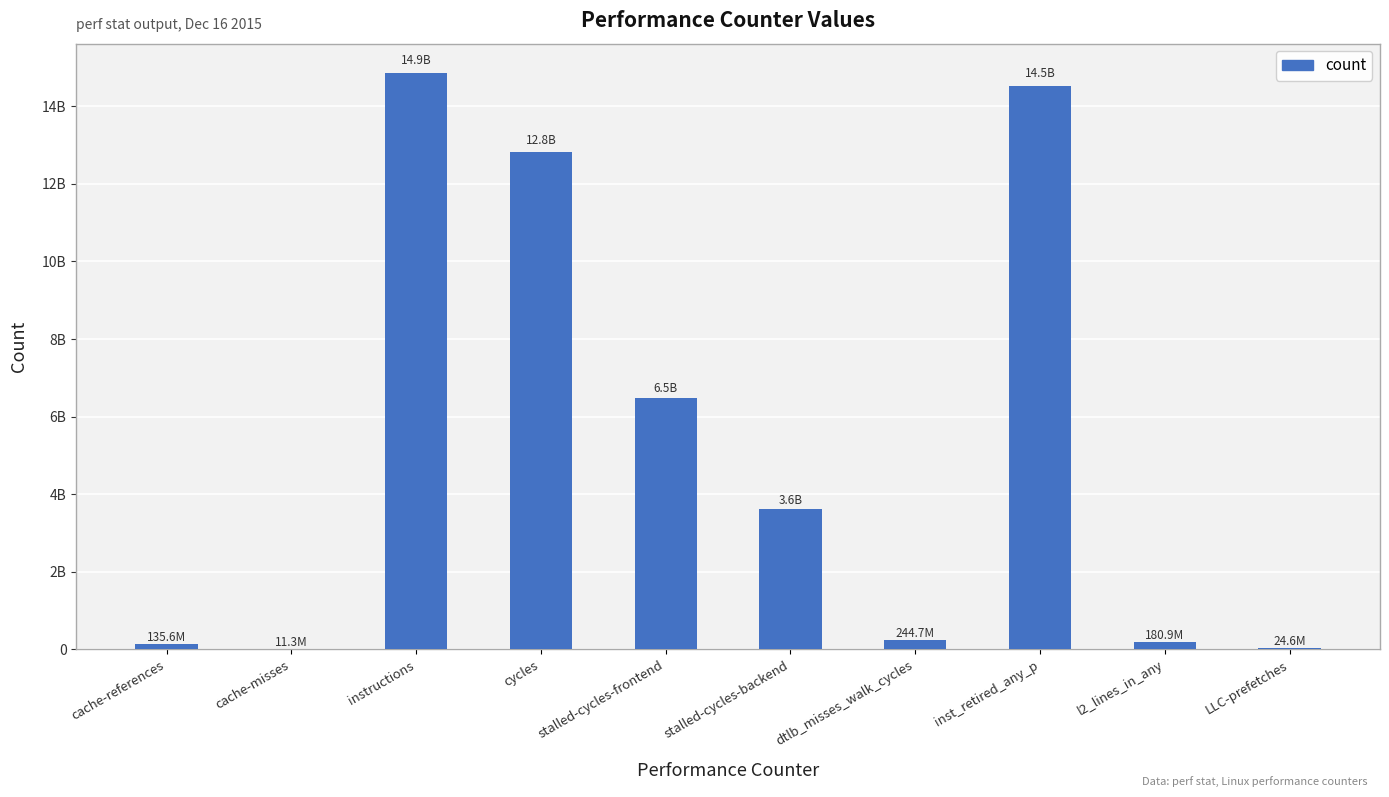

The chart shows a value of 47137306 at l2_lines_in_any. True or false?

False